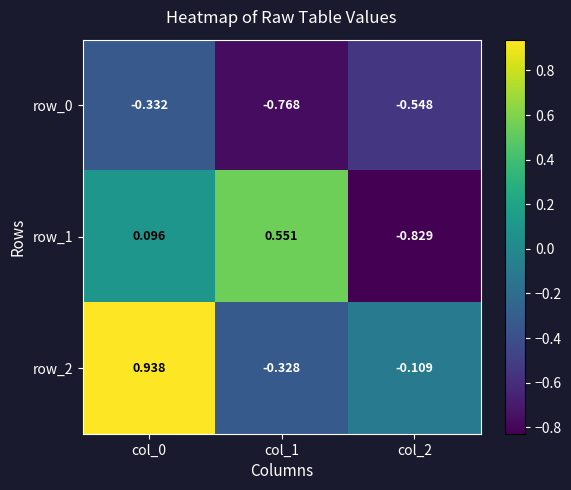

Is the value of row_1 at col_0 greater than the value of row_0 at col_1?

Yes